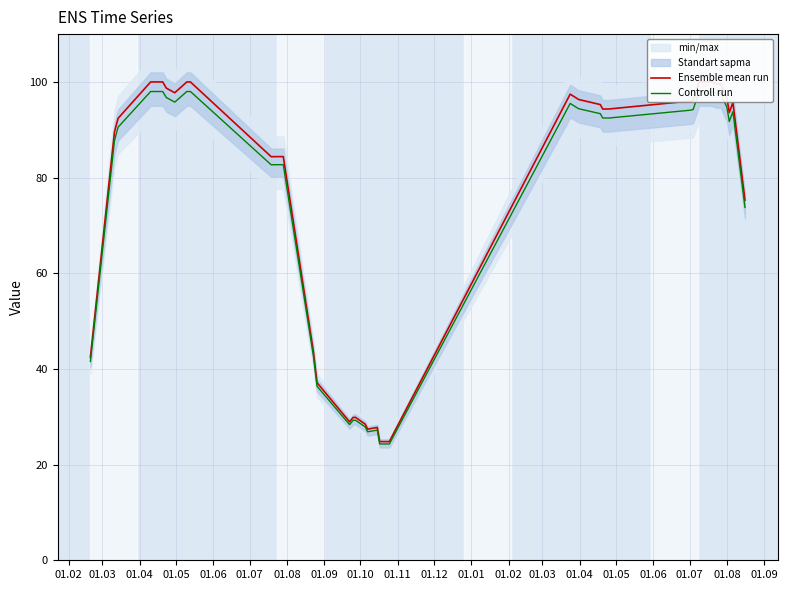

How many data points in Controll run are less than 93?

20